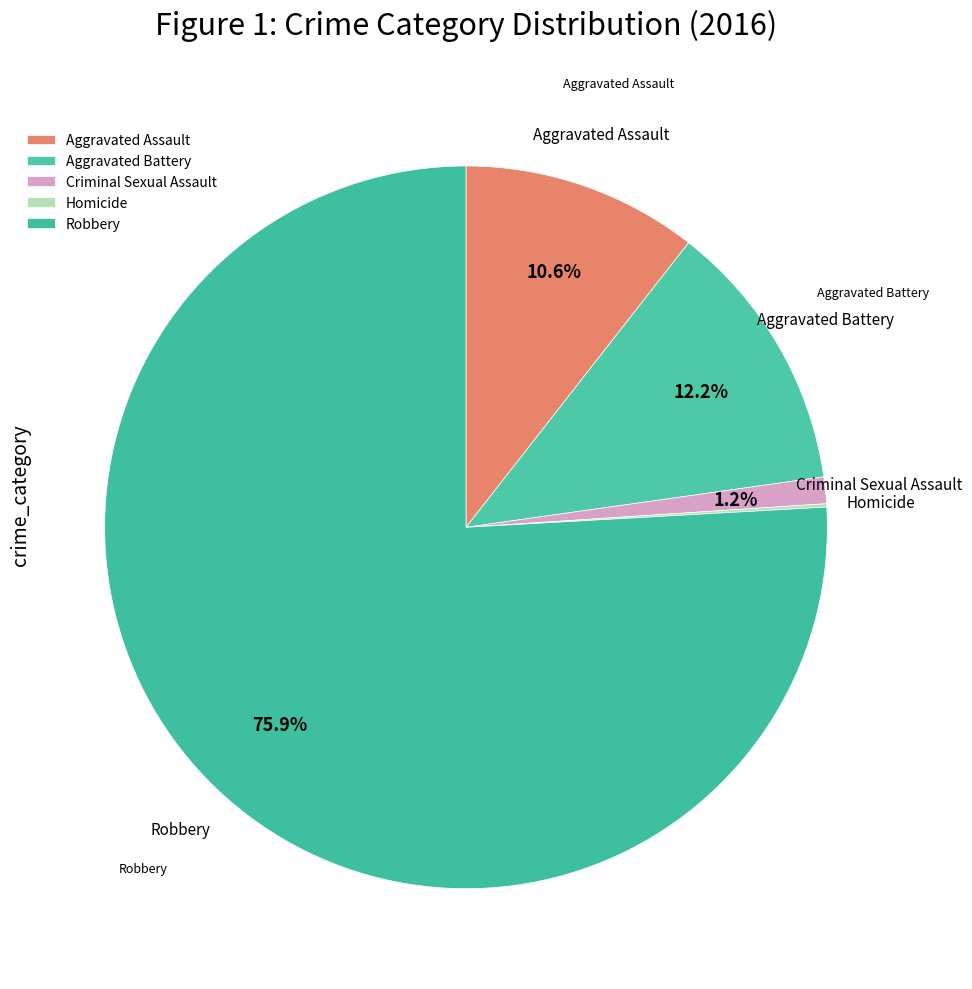

True or false: Aggravated Battery accounts for 3% of the total.

False